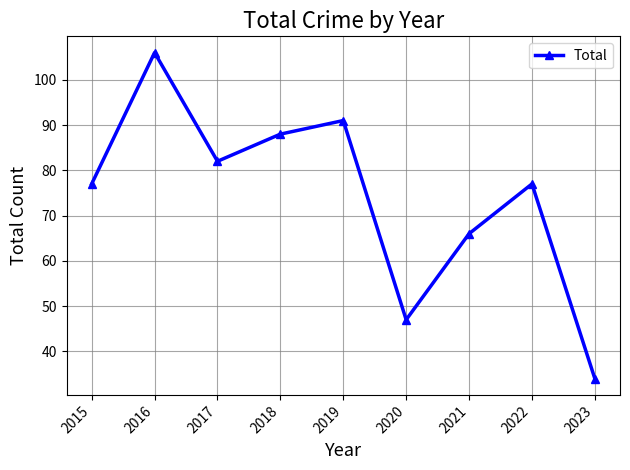

True or false: the data shows 11 at 2023.

False